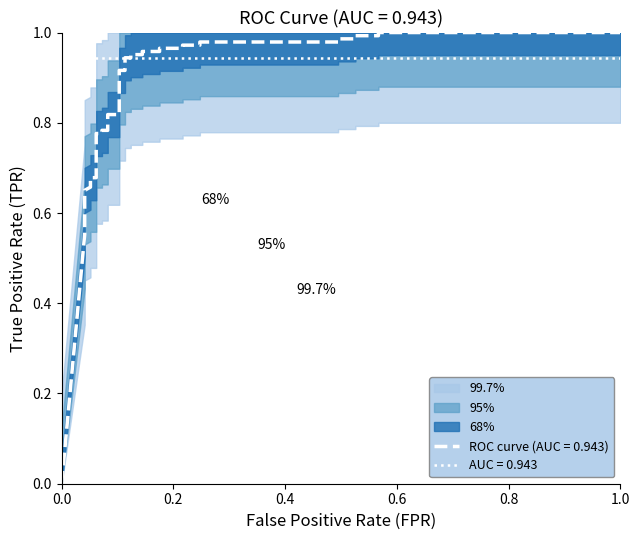

True or false: the data has more than 1 interior local peaks.

False